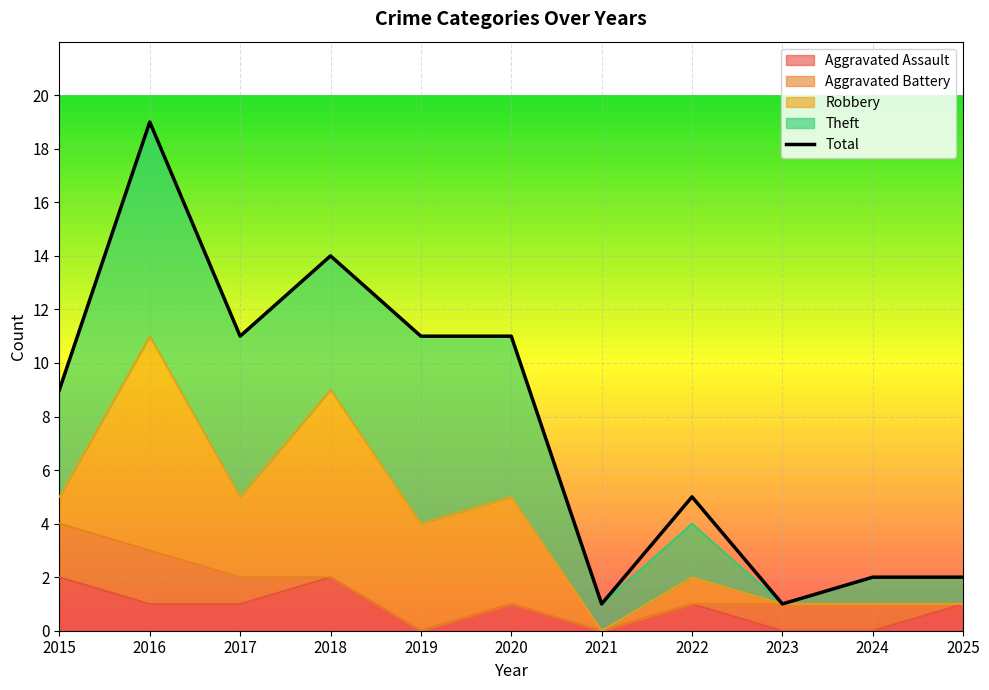

What is the average value of the Theft series?

4